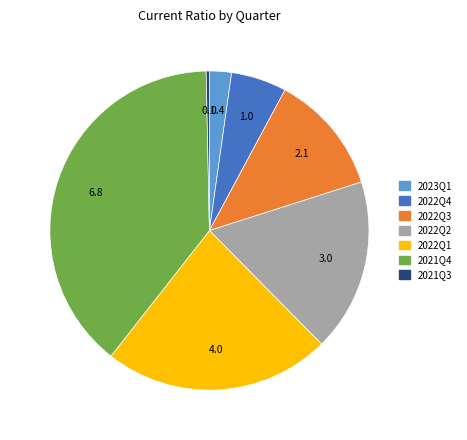

Does any single category account for the majority?

No